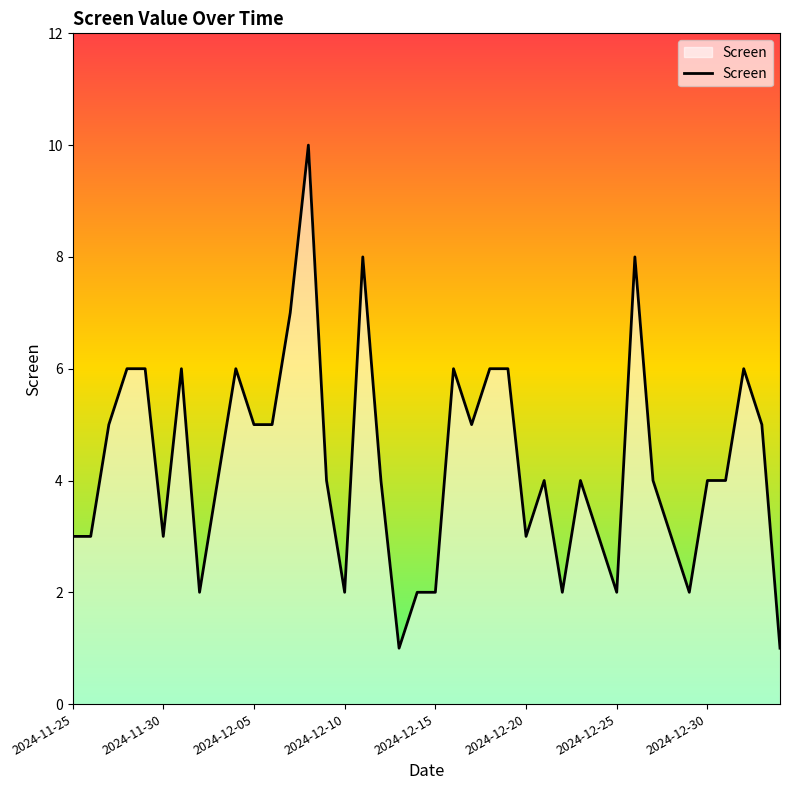

What is the maximum value shown in the chart?

10